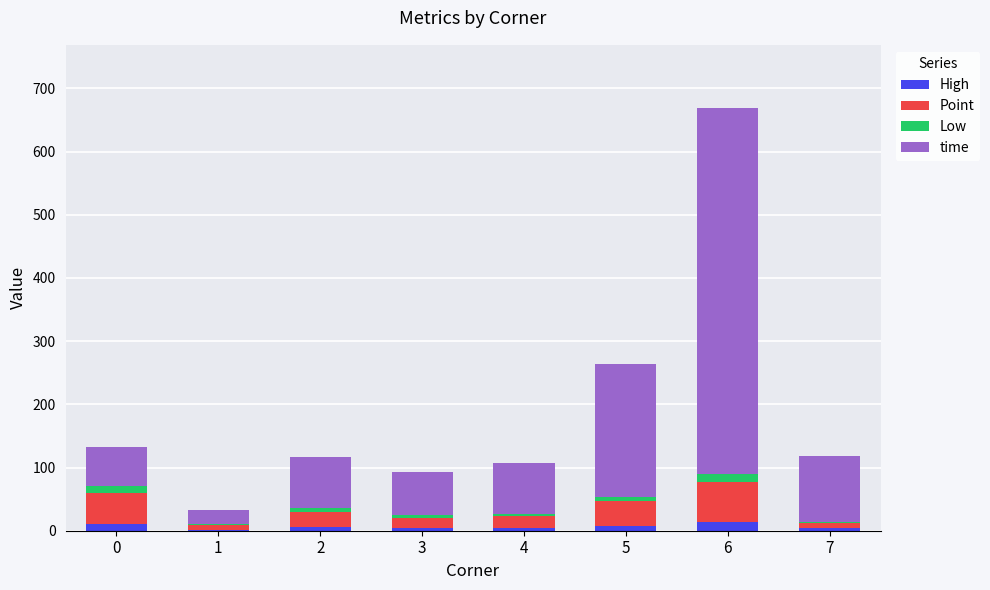

At which category is the sum across all series the highest?

6